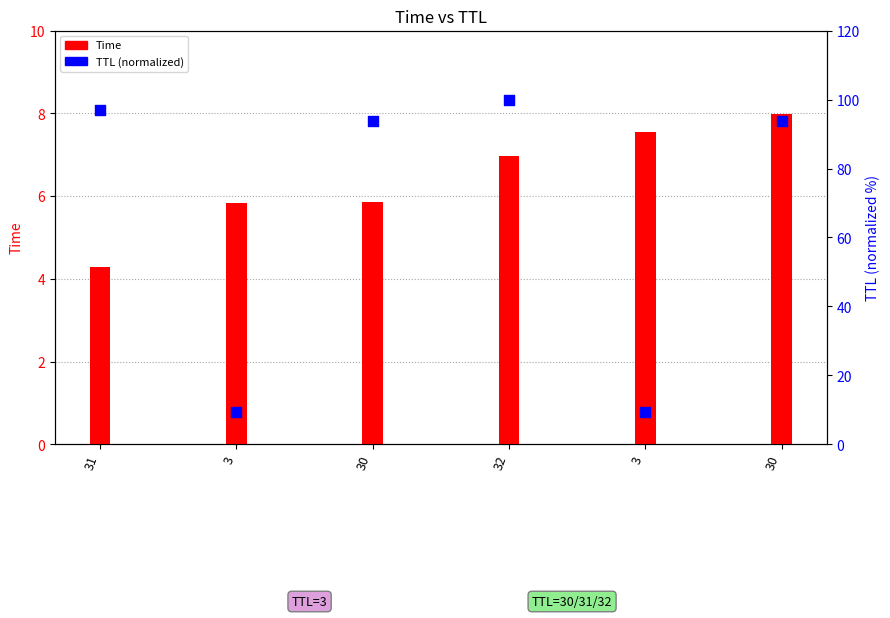

Is the value of Time at 32 greater than the value of TTL (normalized) at 3?

No